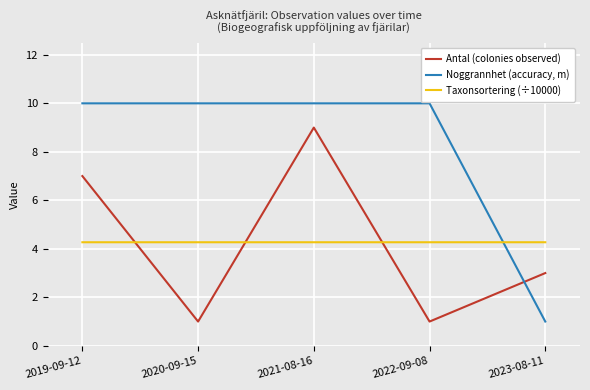

Between 2019-09-12 and 2020-09-15, which series saw the biggest shift?

Antal (colonies observed)